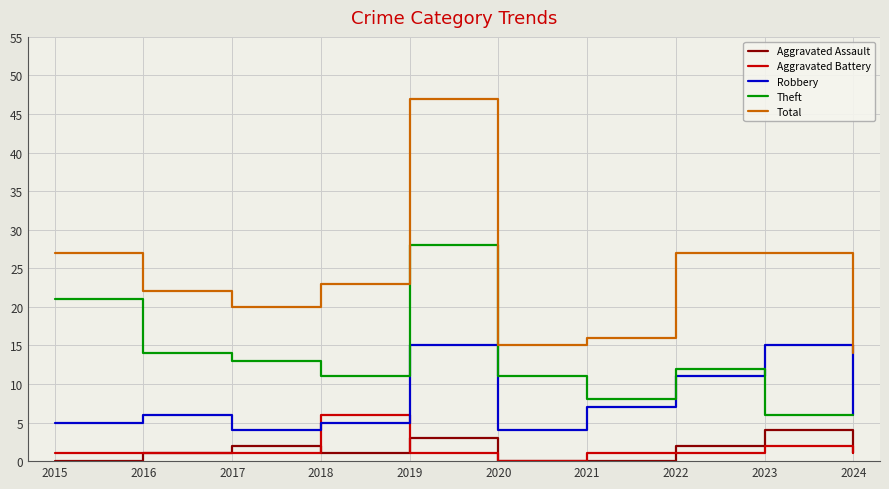

True or false: Aggravated Assault and Theft cross at least once.

False